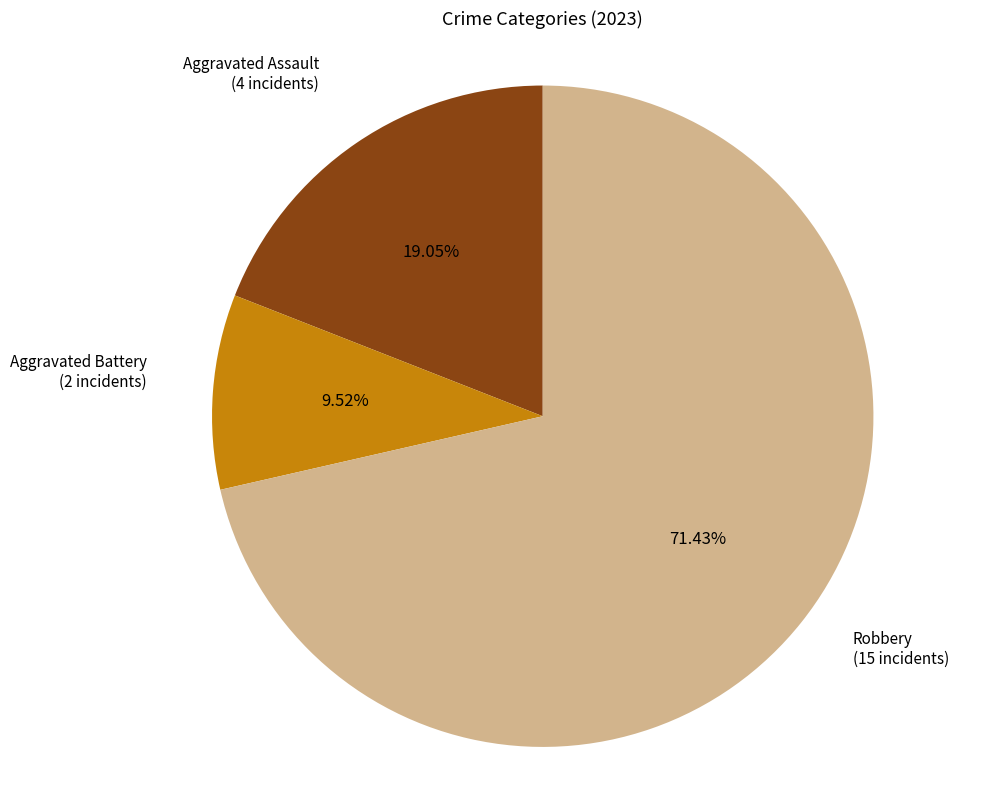

Is there any slice that represents more than half of the pie?

Yes